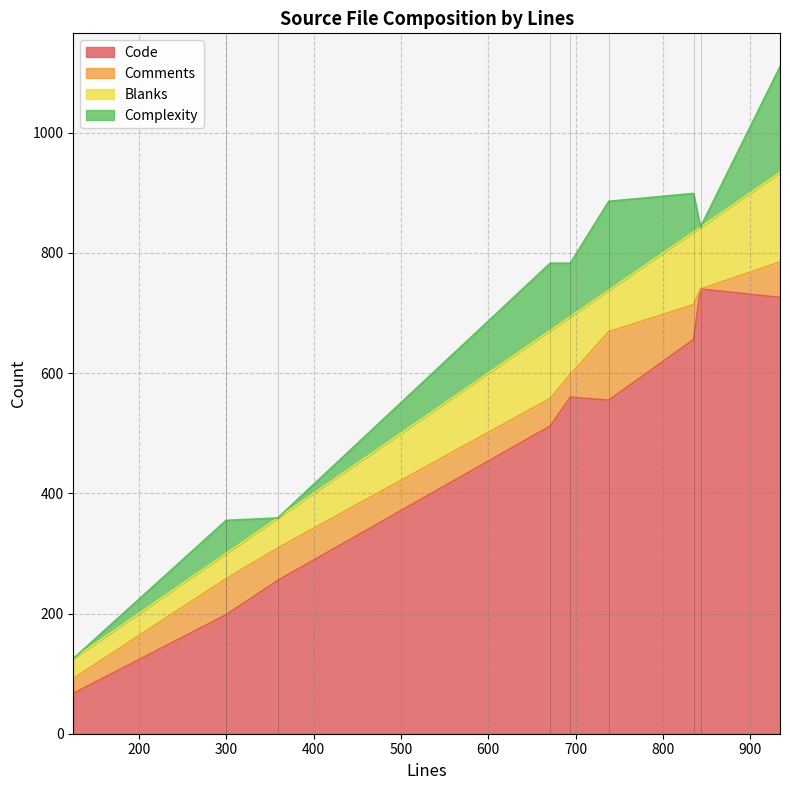

What is the lowest value of the Code series?

67